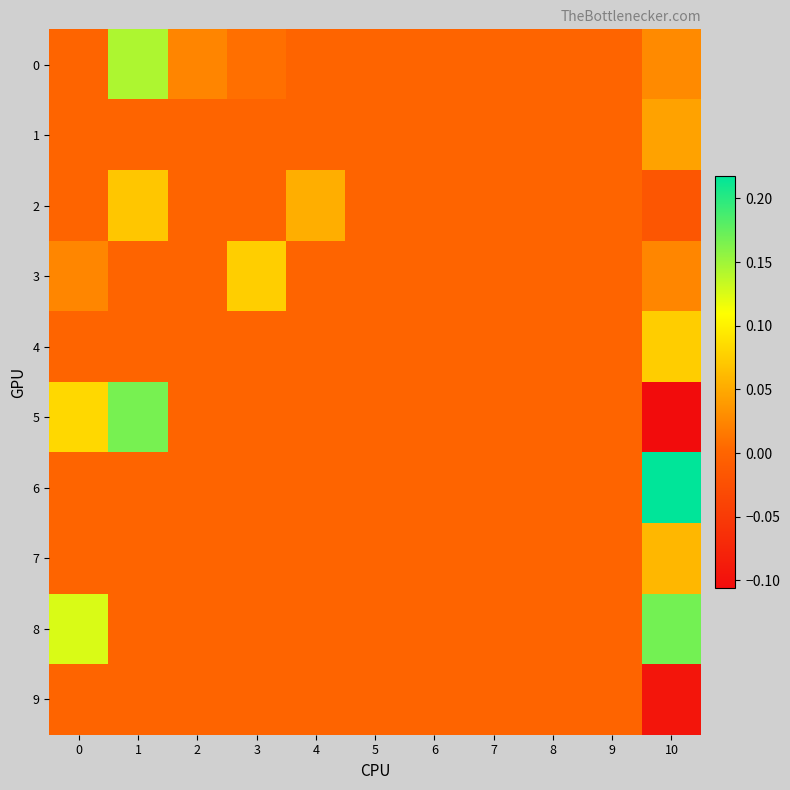

How many categories are shown in the chart?

11